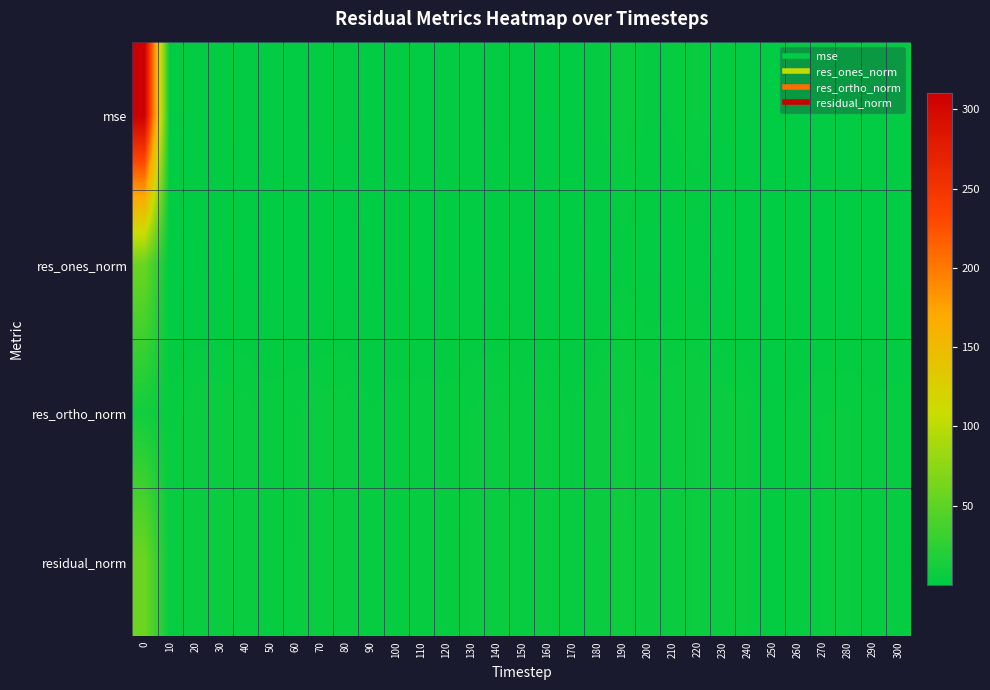

Count the number of data series in this chart.

4